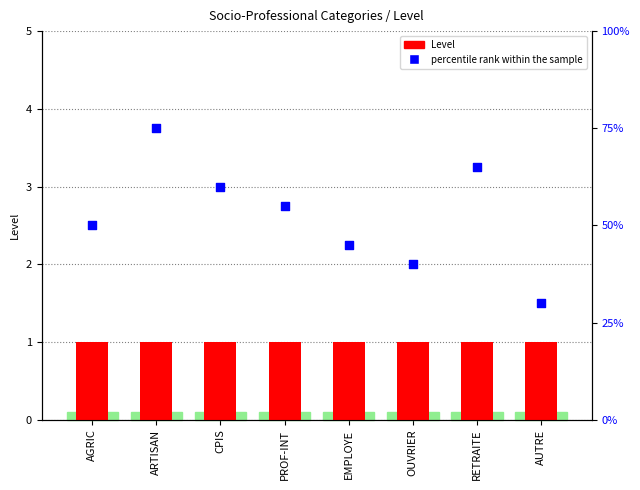

Which series contains the lowest Y value?

Level